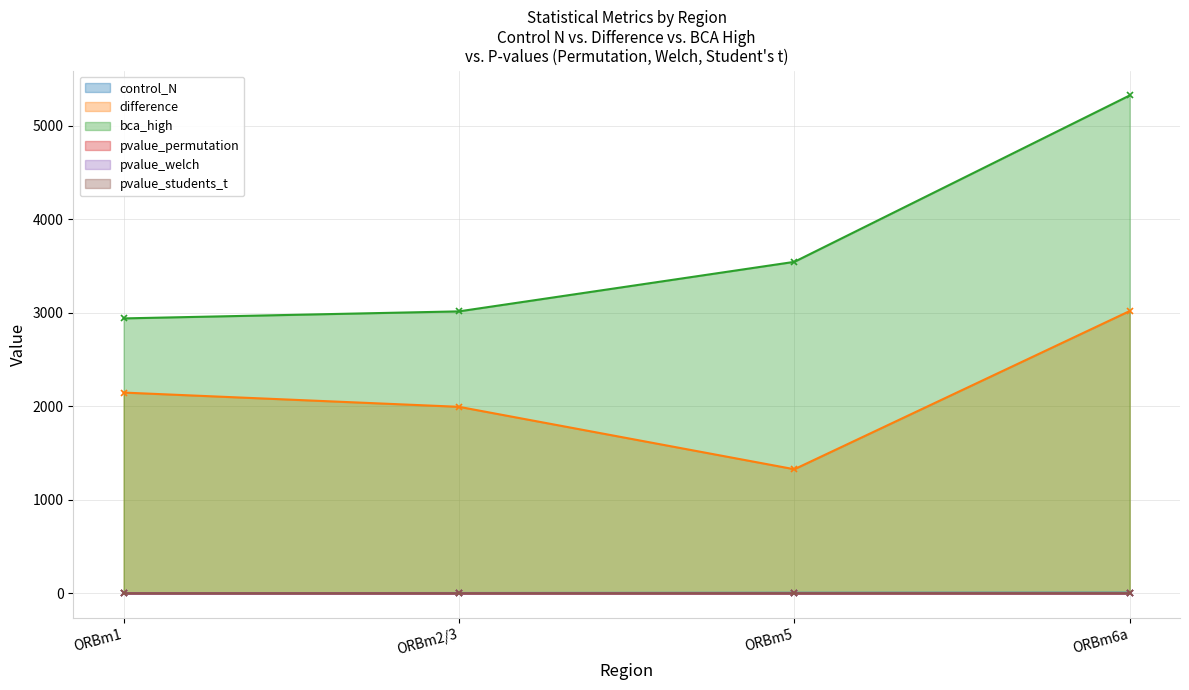

Is it true that control_N equals 1.5 at ORBm2/3?

False